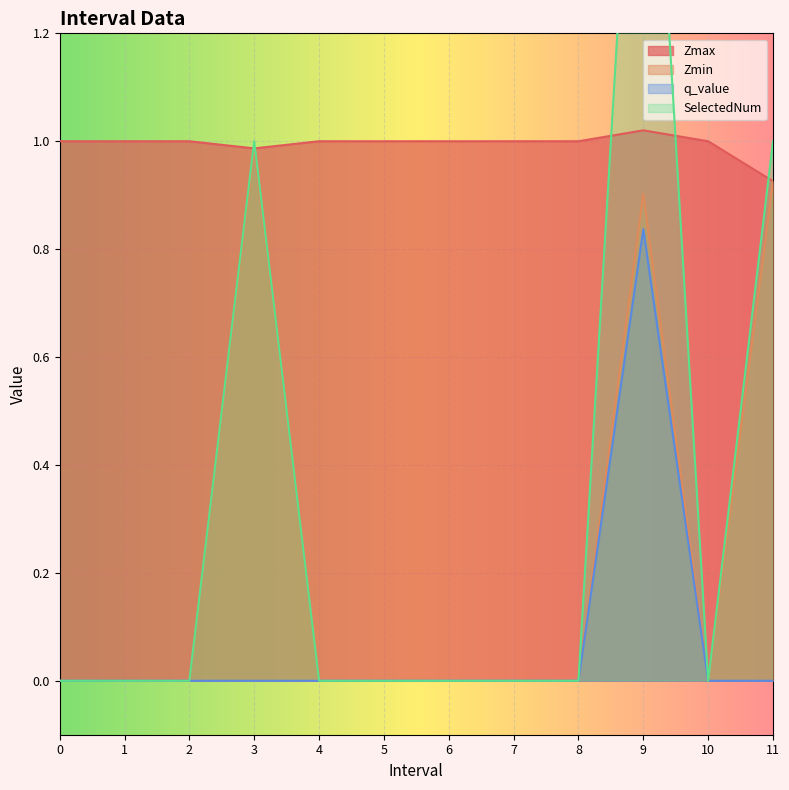

Between 7 and 9.0, which series saw the biggest shift?

SelectedNum